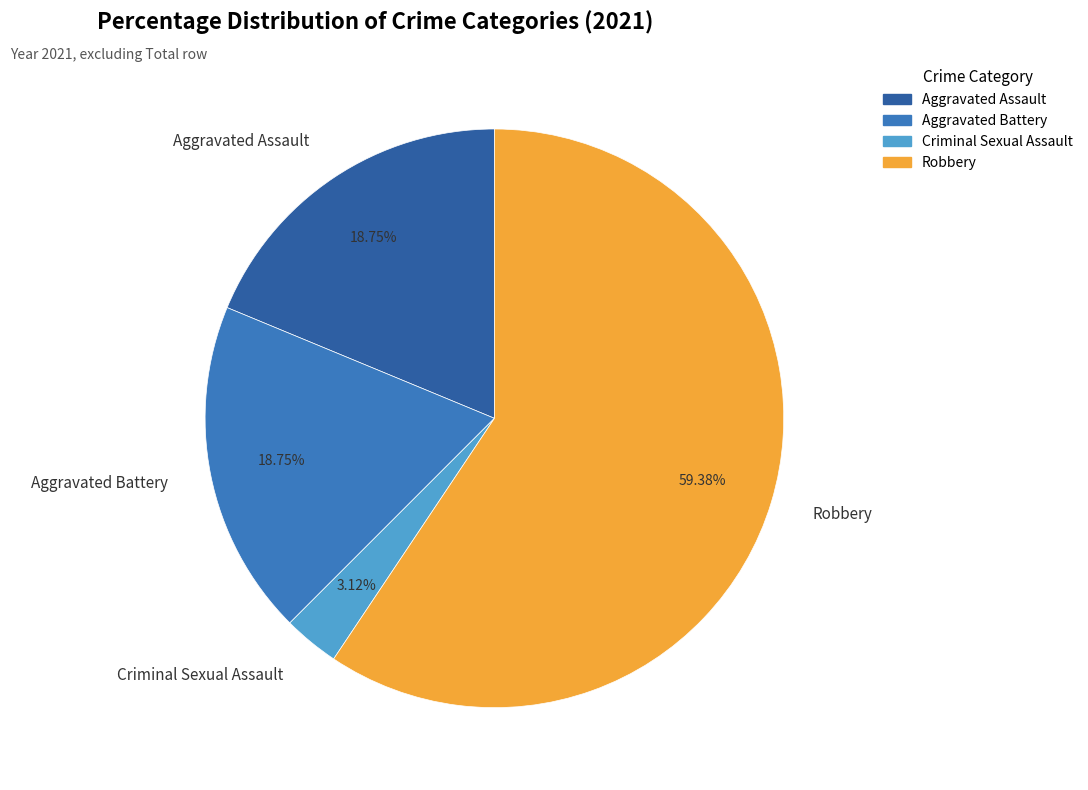

What percentage do Aggravated Battery and Robbery together represent?

78.1%